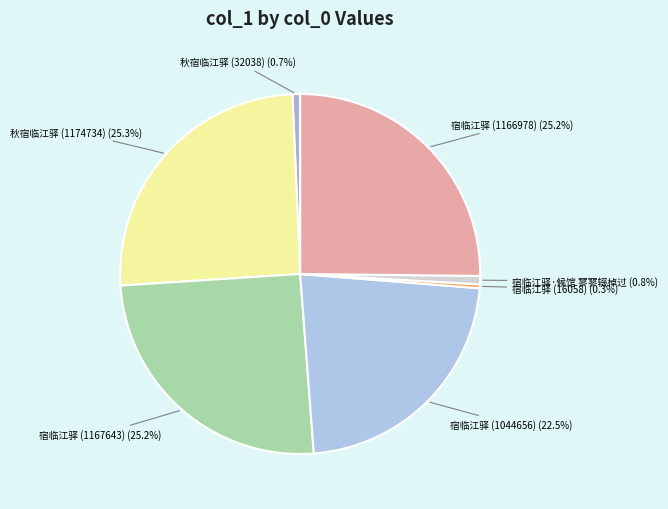

Is the sum of 秋宿临江驿 (32038) and 宿临江驿 (1167643) greater than half?

No